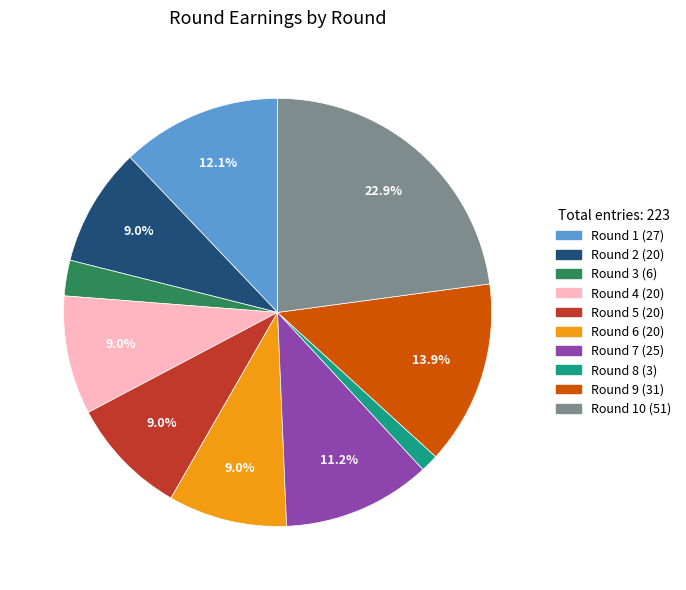

Is there any slice that represents more than half of the pie?

No